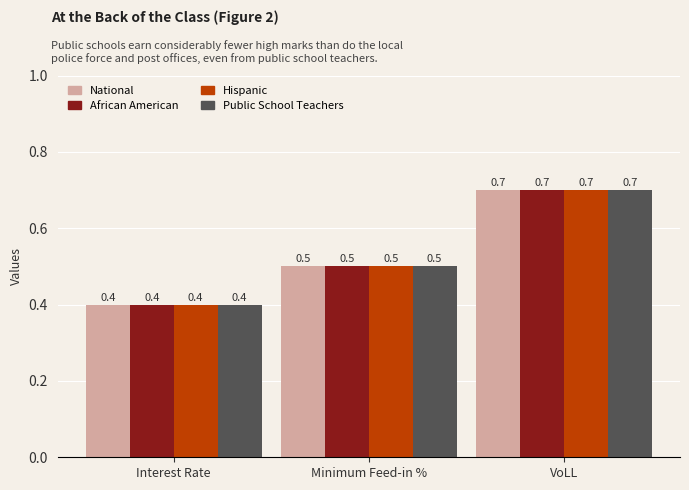

What is the value of the Public School Teachers bar at the 3rd from the left?

0.7